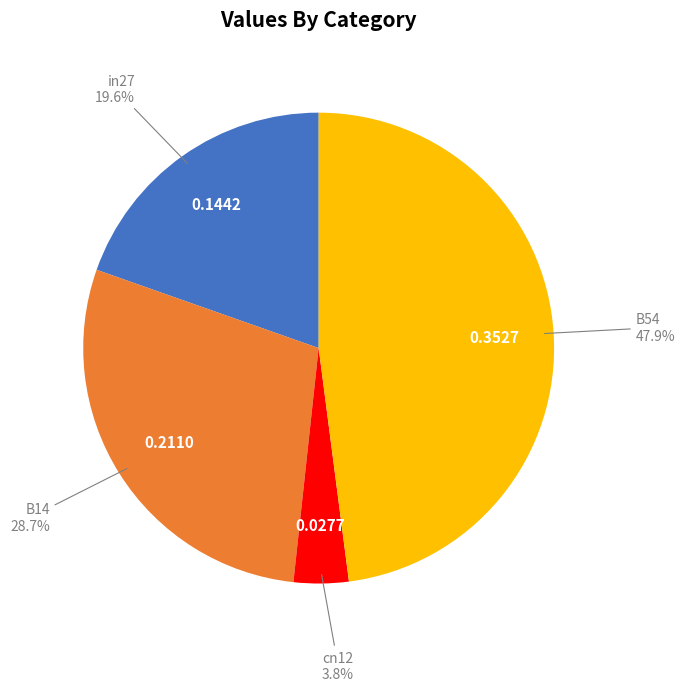

Does any single category account for the majority?

No